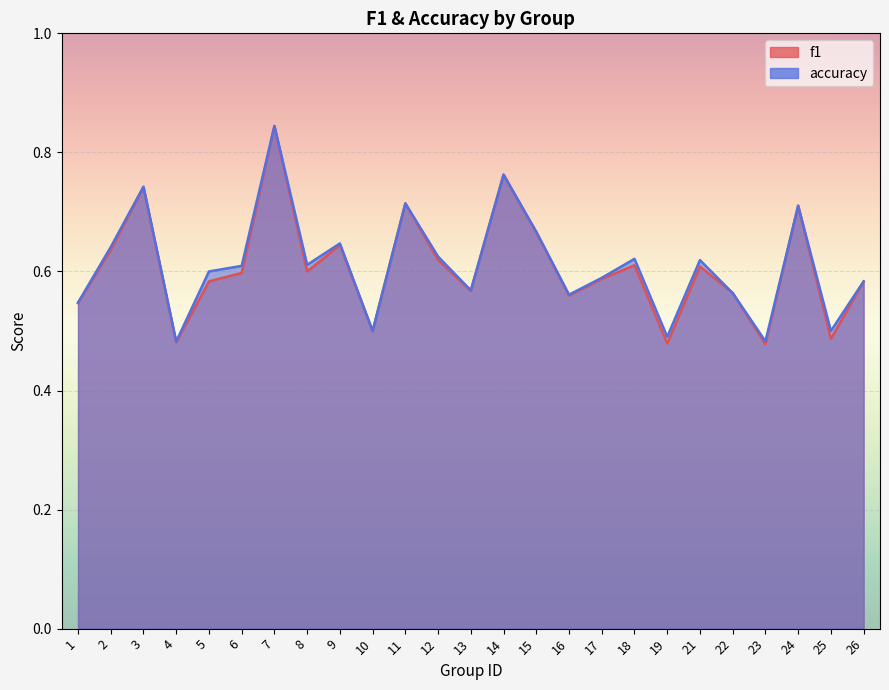

What is the difference between the second highest and second lowest values in the f1 series?

0.3